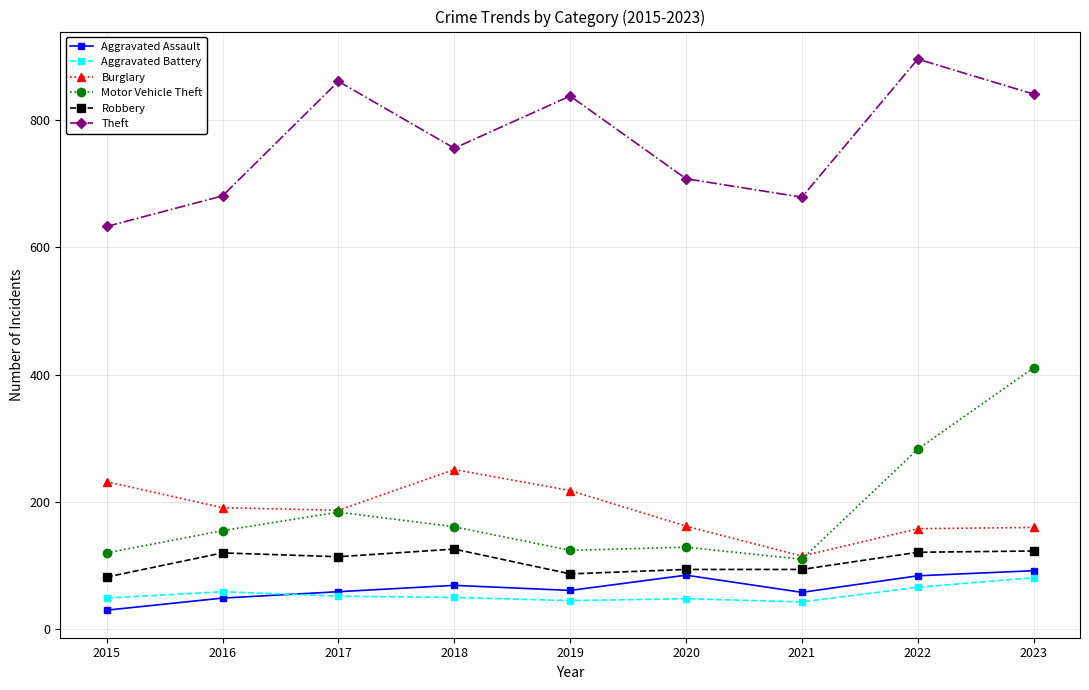

True or false: Burglary has more than 2 points higher than both neighbors.

False